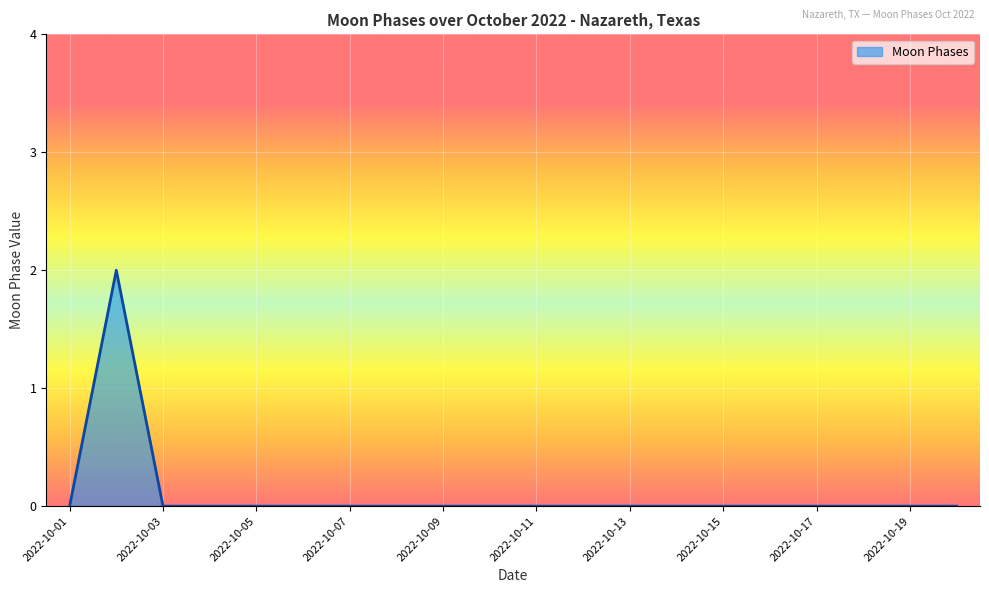

Count the number of categories in the chart.

20